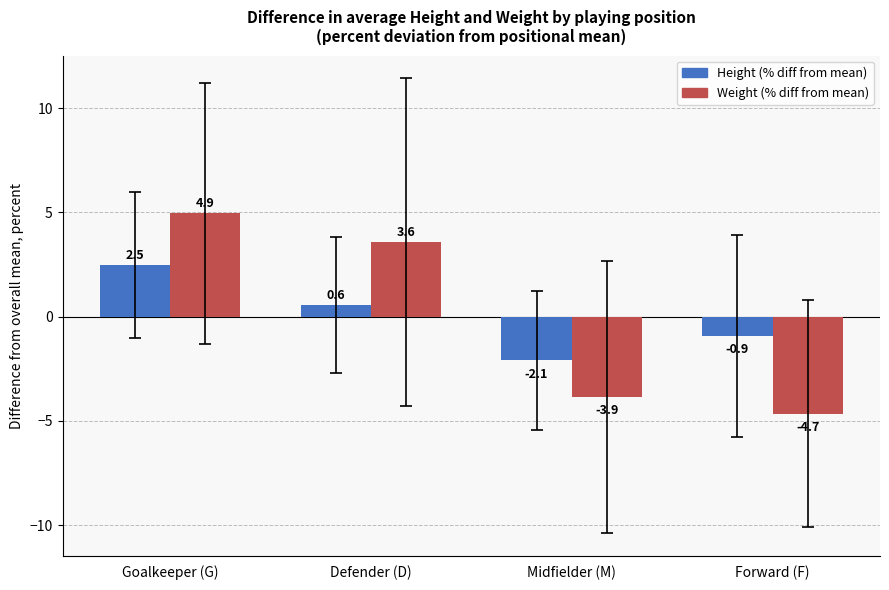

Reading left to right, extract all data points from this chart.

Height (% diff from mean): 2.5	0.6	-2.1	-0.9
Weight (% diff from mean): 4.9	3.6	-3.9	-4.7